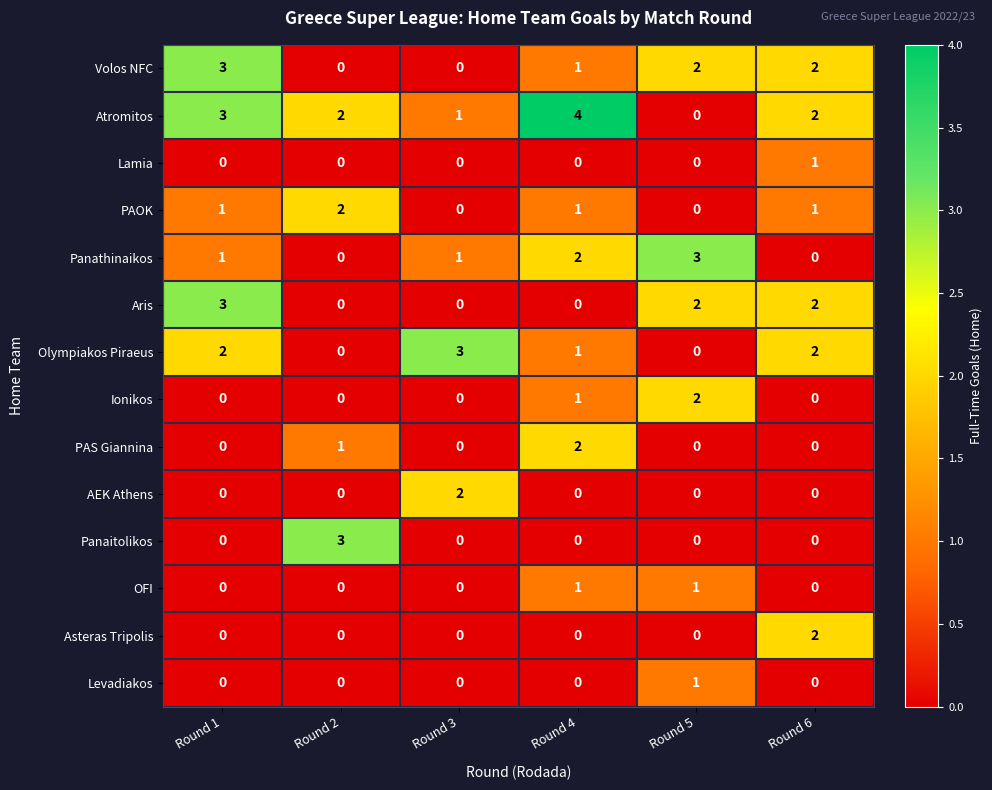

How many PAOK values are between 0 and 1?

5